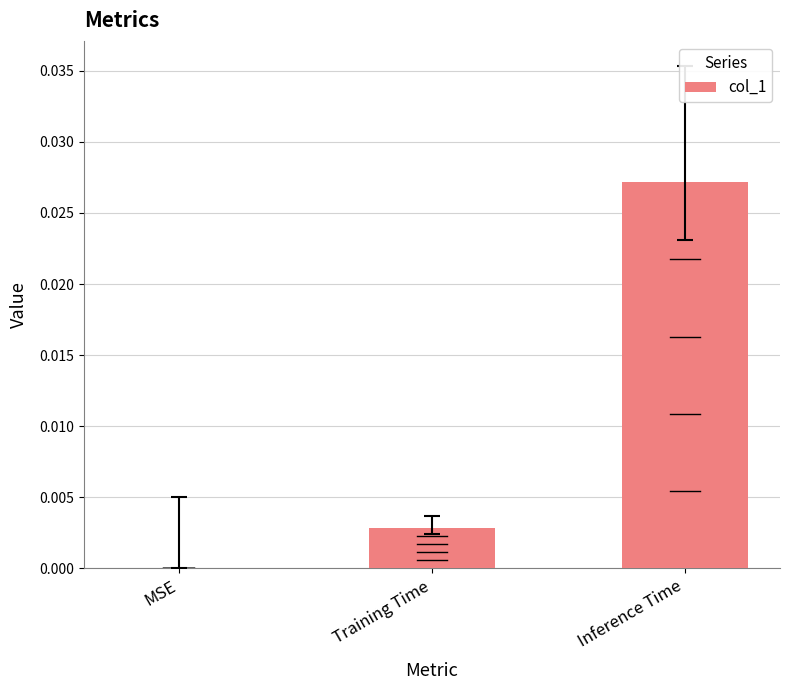

The chart shows a value of 0.0 at Inference Time. True or false?

True